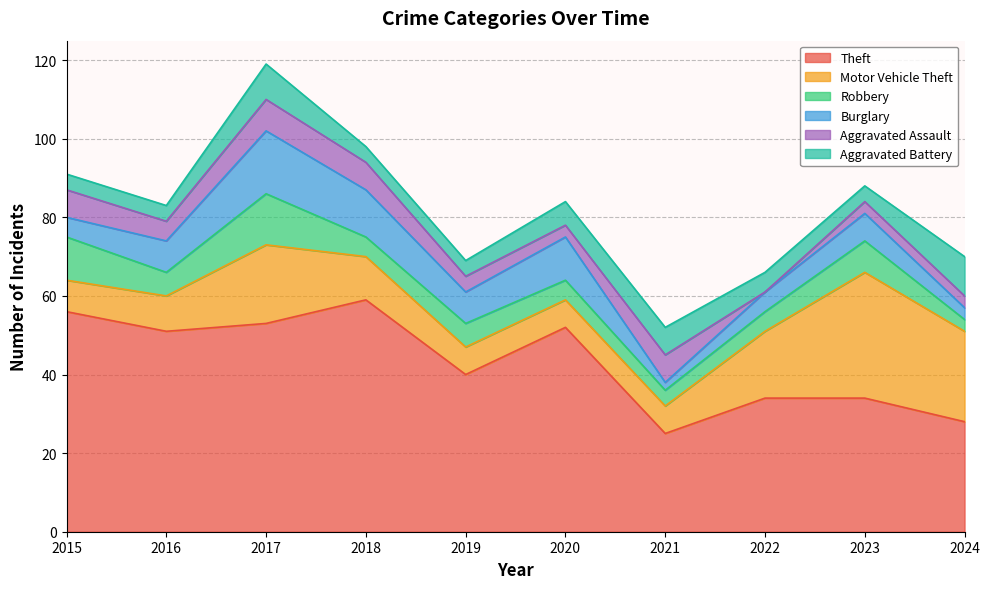

How many values in the Theft series are below 51?

5